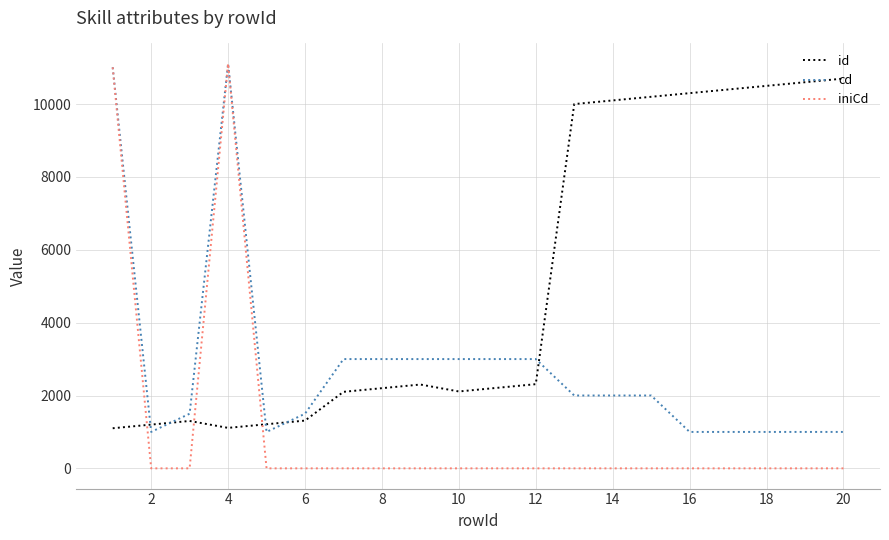

What is the maximum value shown in the chart?

11110